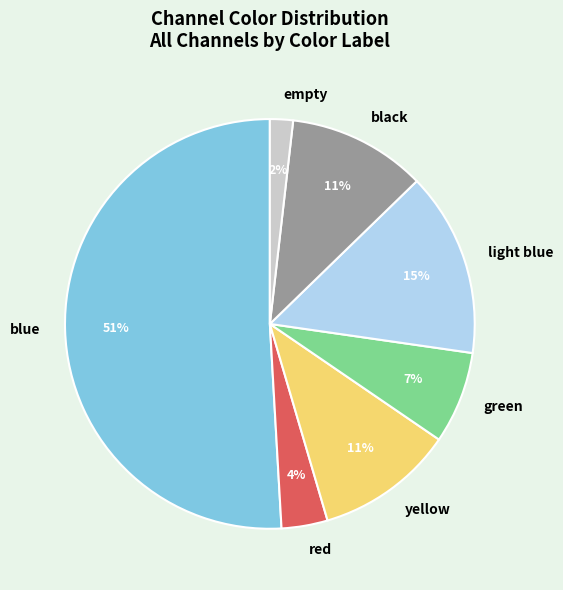

Do blue and empty together represent more than half of the pie?

Yes